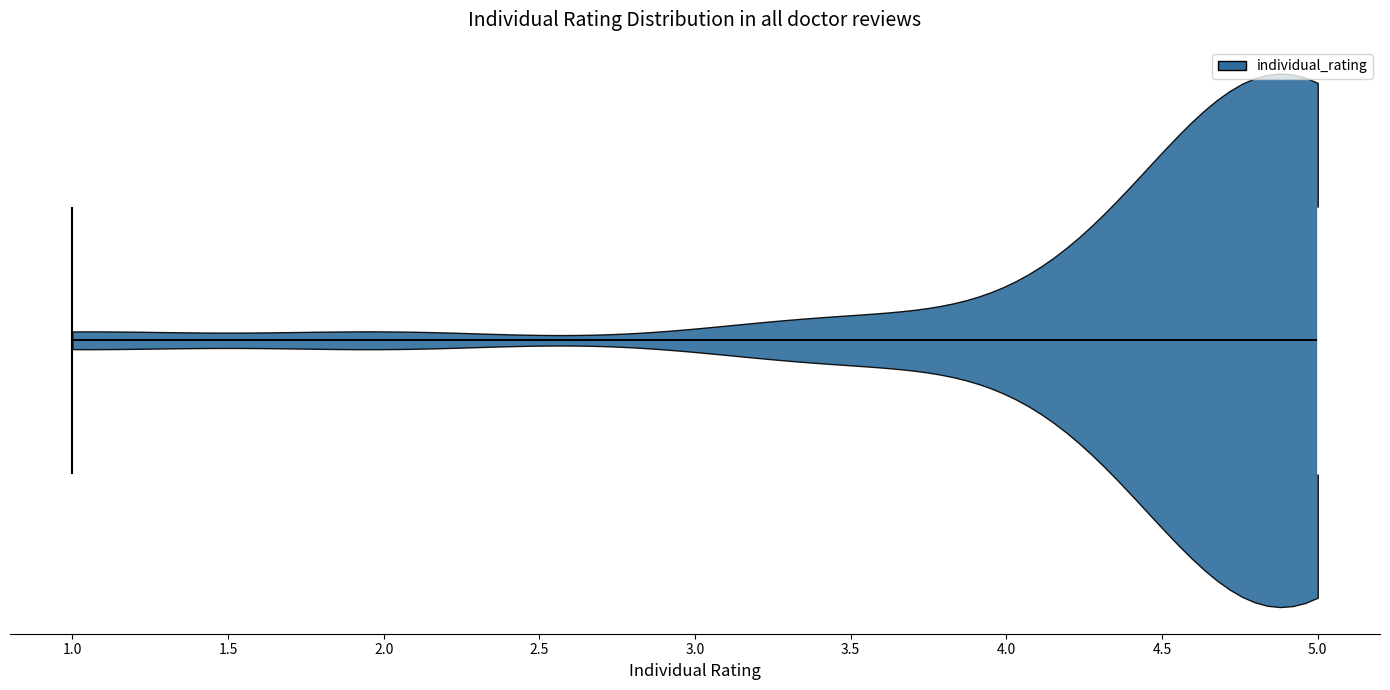

What is the lowest point the violin reaches on the x-axis? The values are not printed on the chart, so give them approximately, as read against the axis.

1